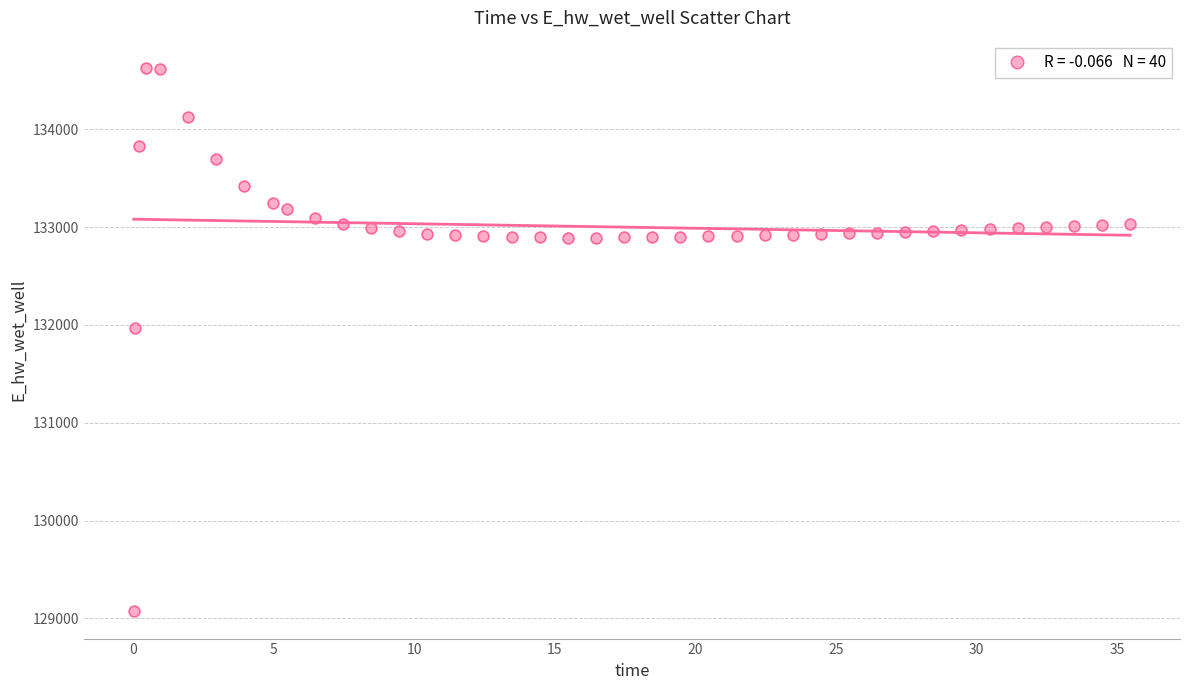

What is the range of Y values (max minus min)?

5558.4